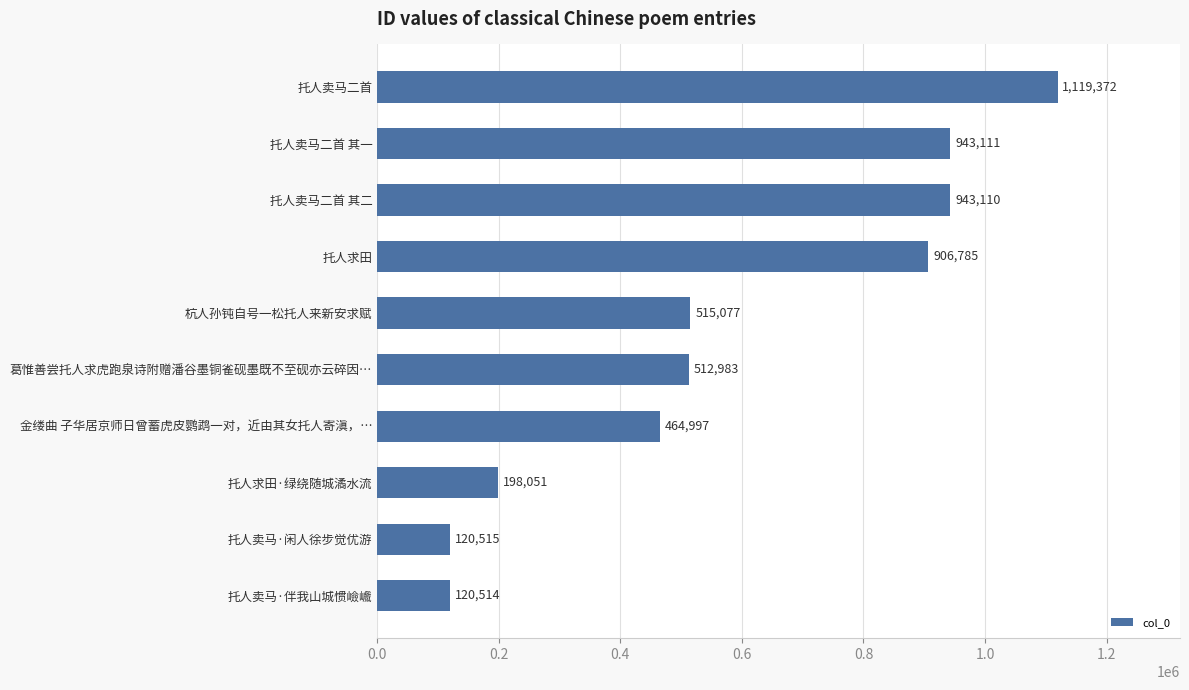

True or false: the data shows 1431608 at 托人求田.

False